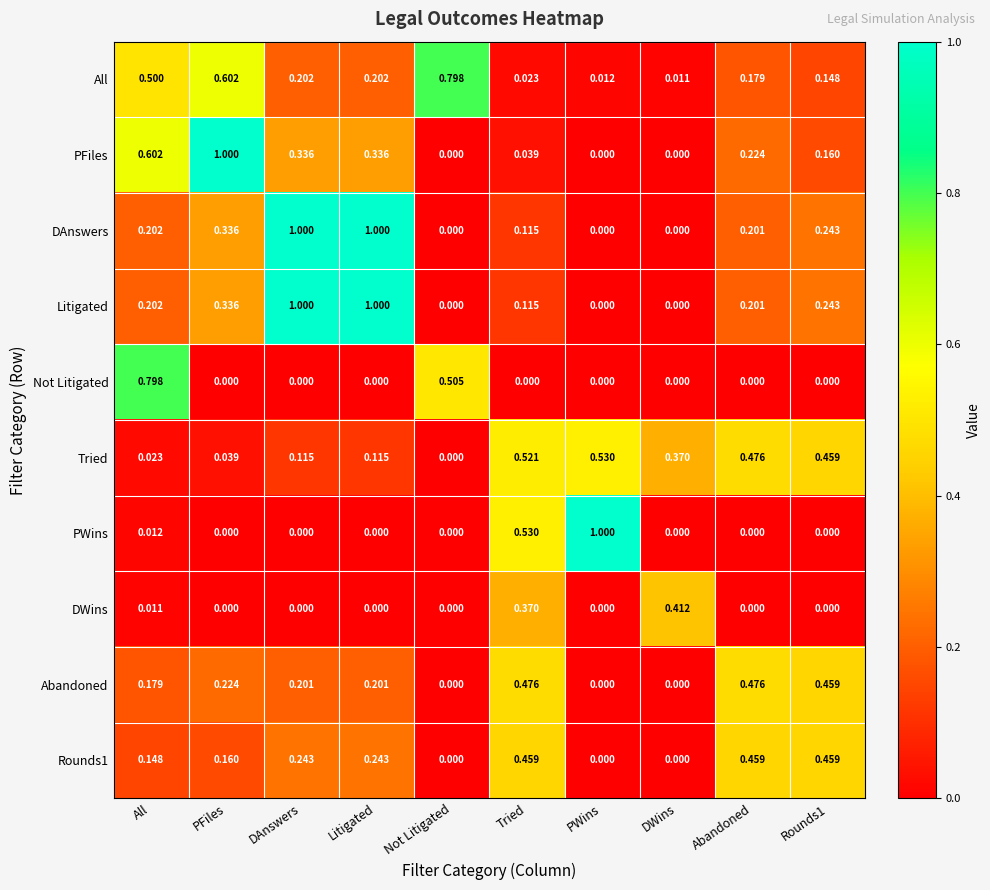

Between PFiles and Tried, which series saw the biggest shift?

PFiles